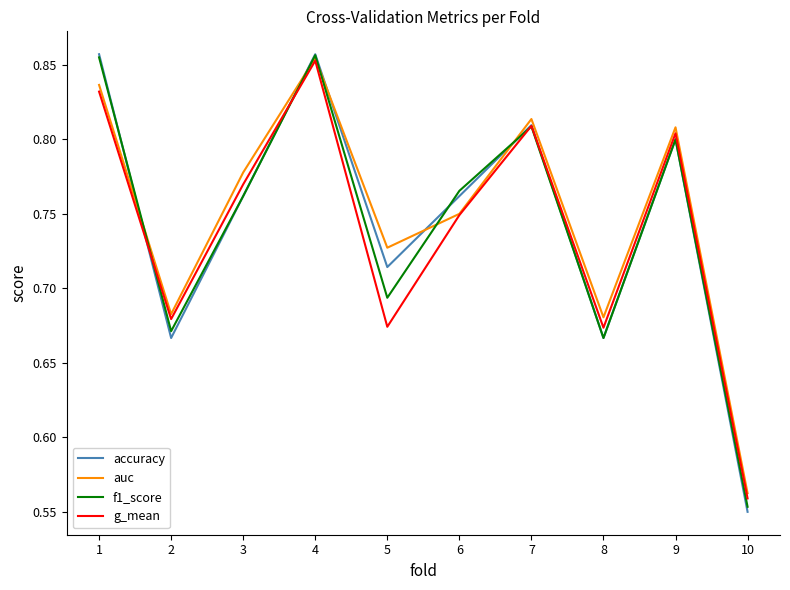

At which label is f1_score closest to 0?

10